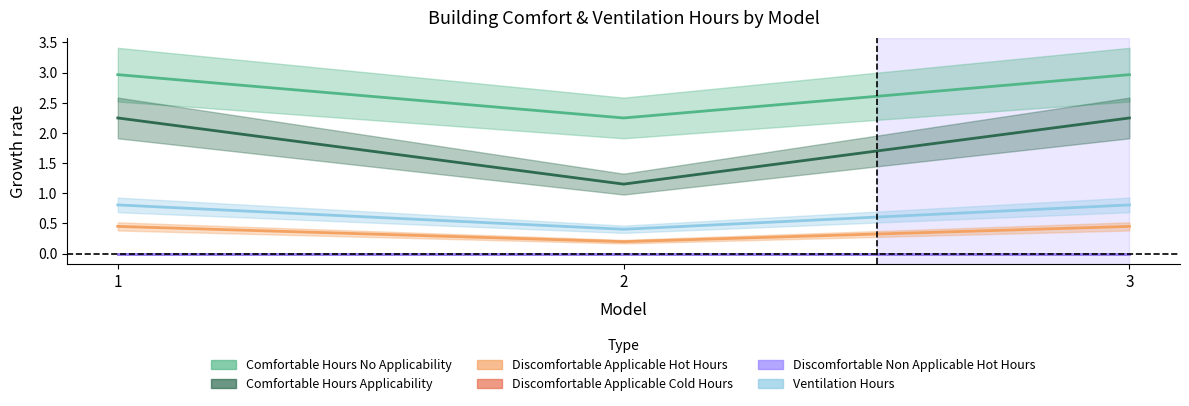

Which series has the largest total across all categories?

Comfortable Hours No Applicability